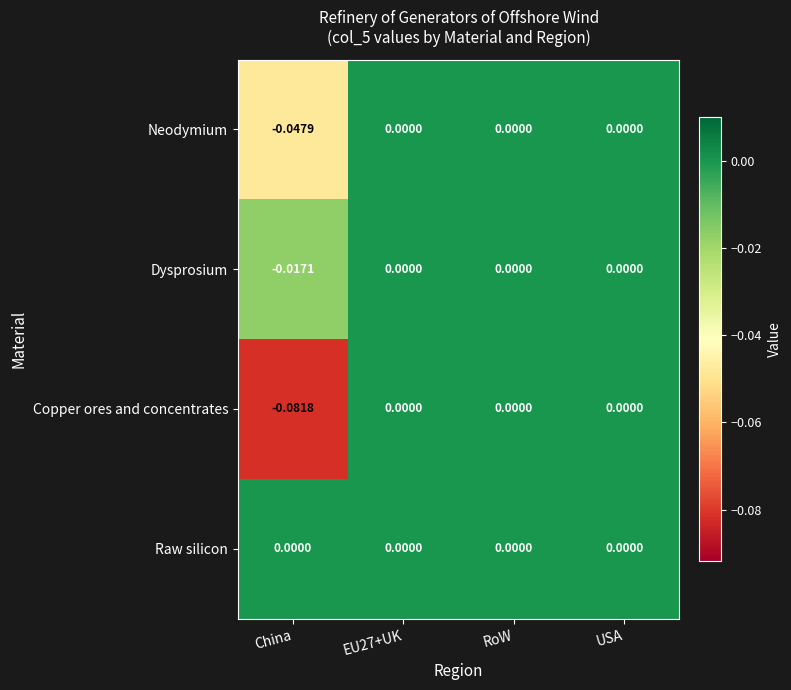

Which series has the largest total across all categories?

Raw silicon